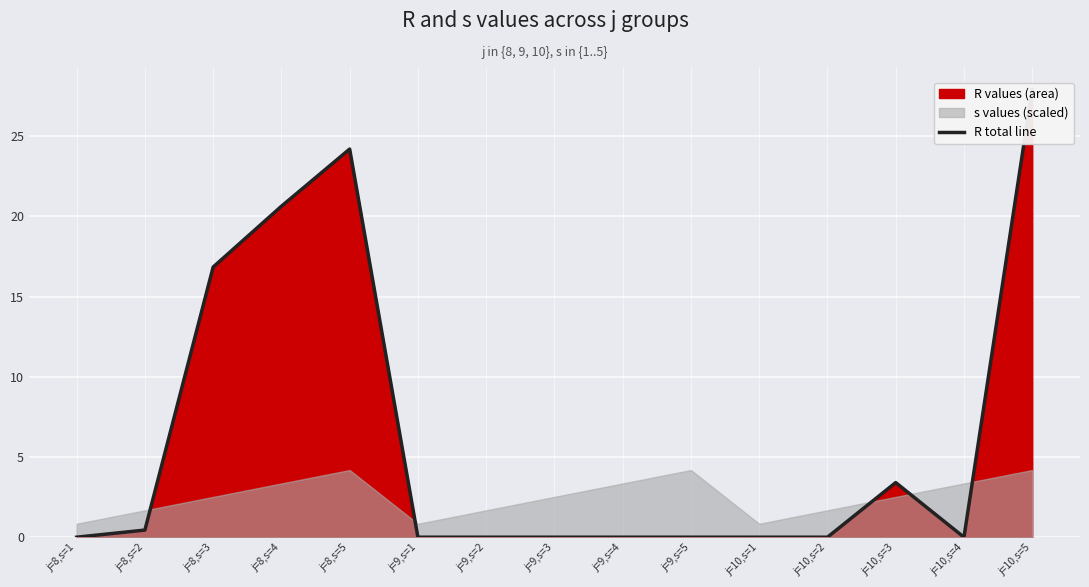

What is the sum of the values at j=8,s=1 and j=10,s=5?

27.9